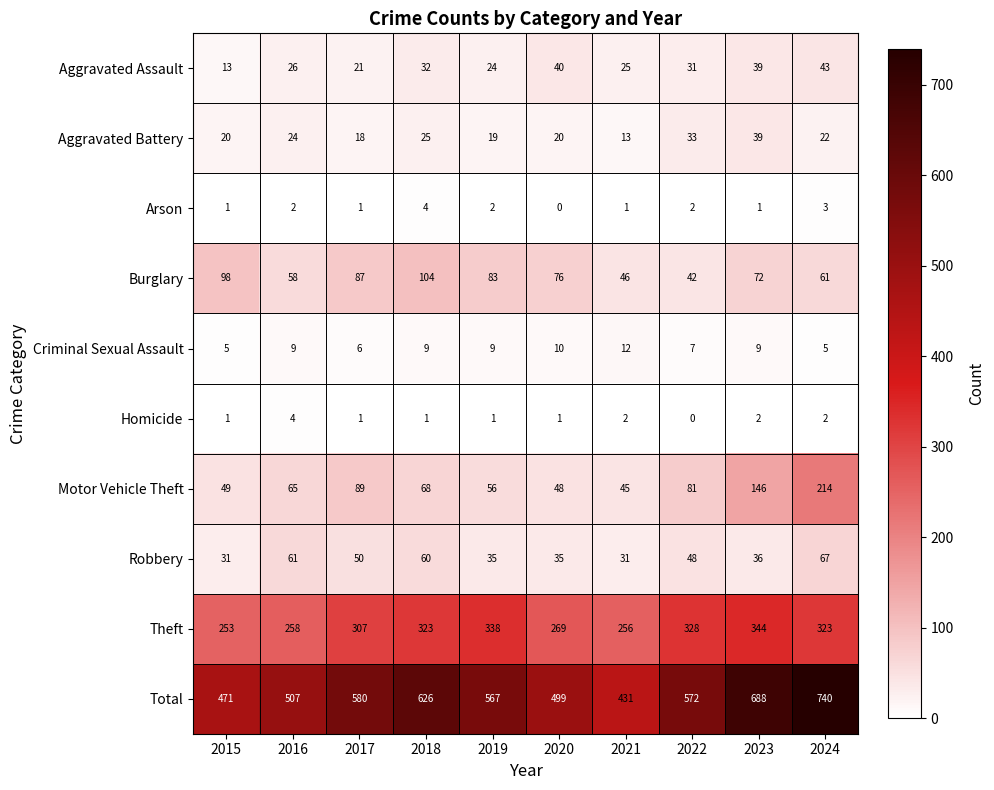

What is the total value across all series at 2021?

862